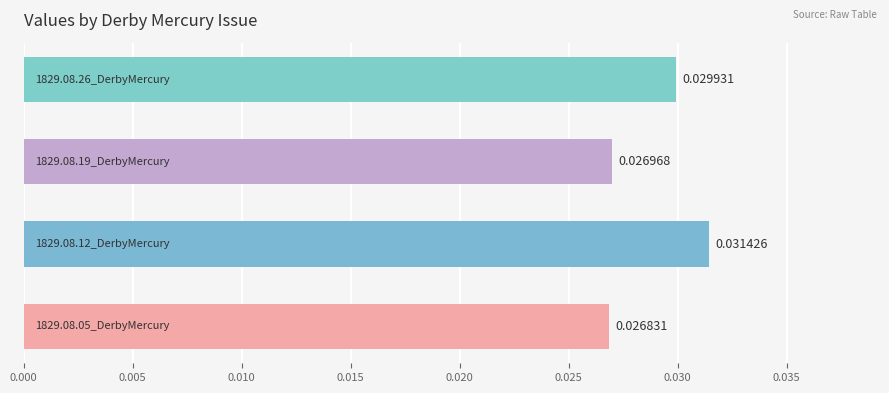

How many values are between 0 and 1?

4